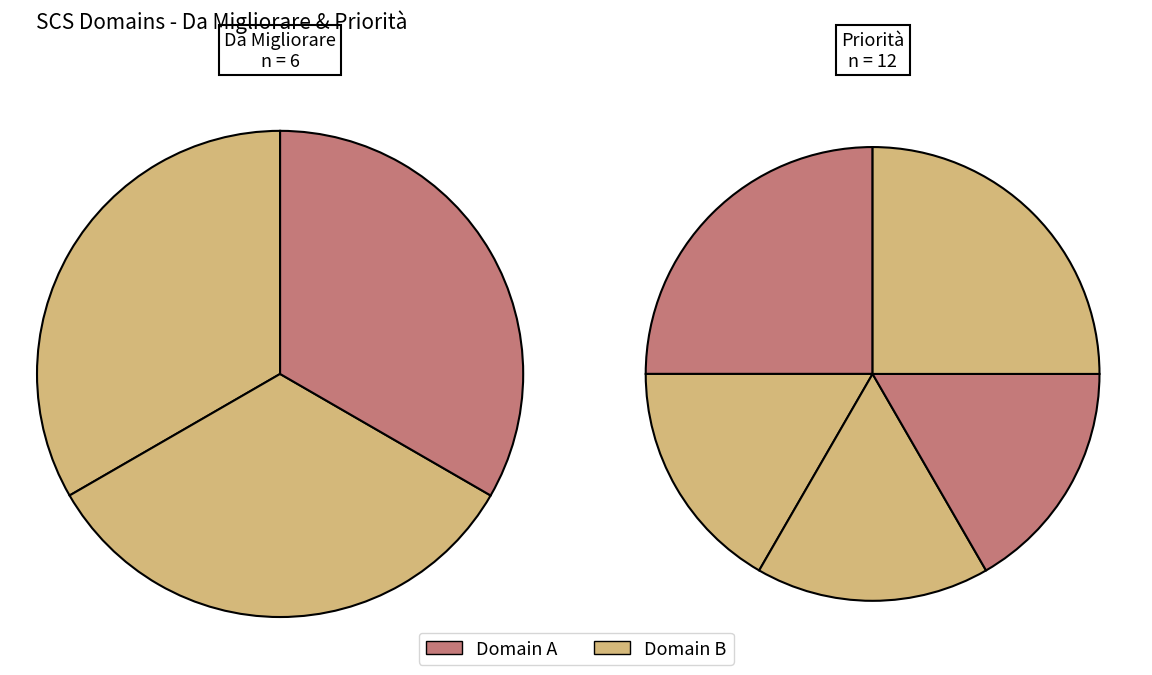

The SCS Domain 6 slice represents 19% of the pie. True or false?

False